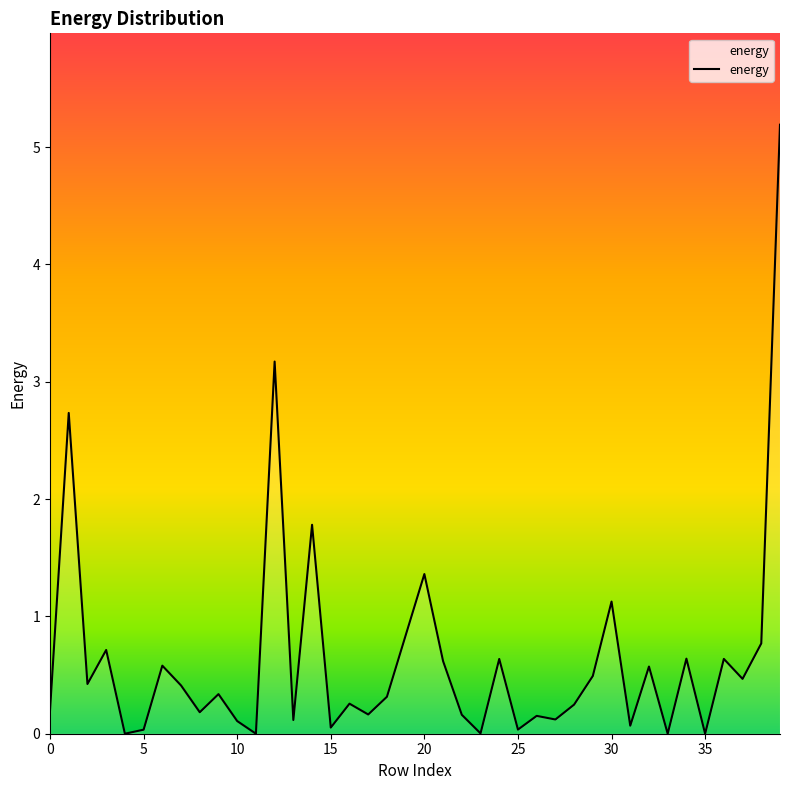

What is the difference between the maximum and minimum values?

5.2